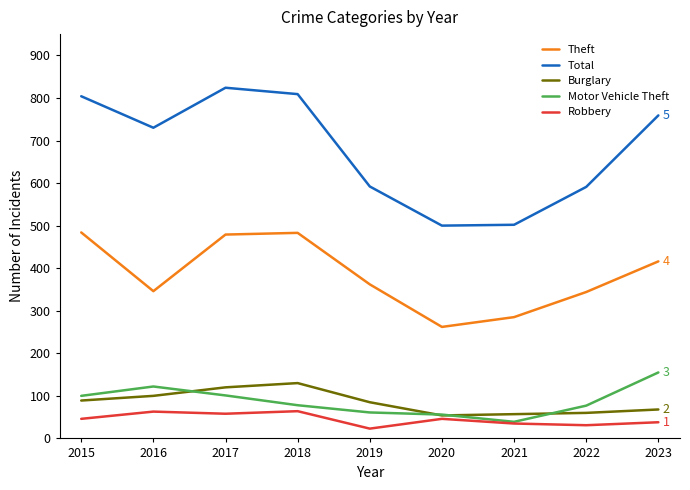

The value of Robbery at 2015 is 46. True or false?

True